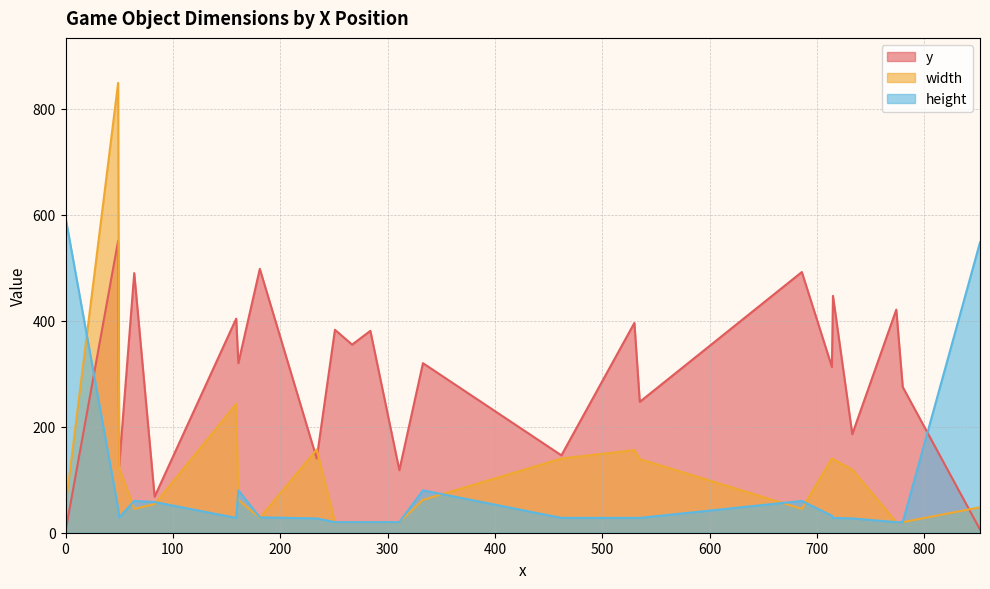

What is the greatest value displayed?

849